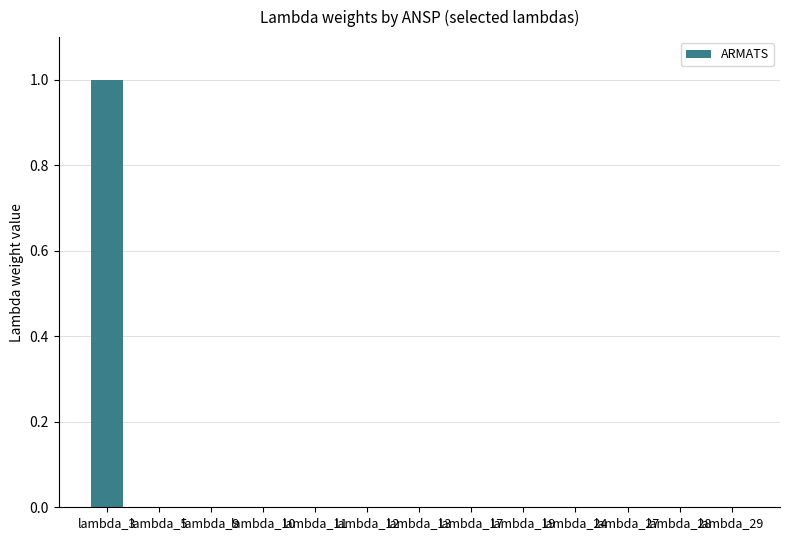

Reading left to right, list all the values displayed in this chart.

1	0	0	0	0	0	0	0	0	0	0	0	0